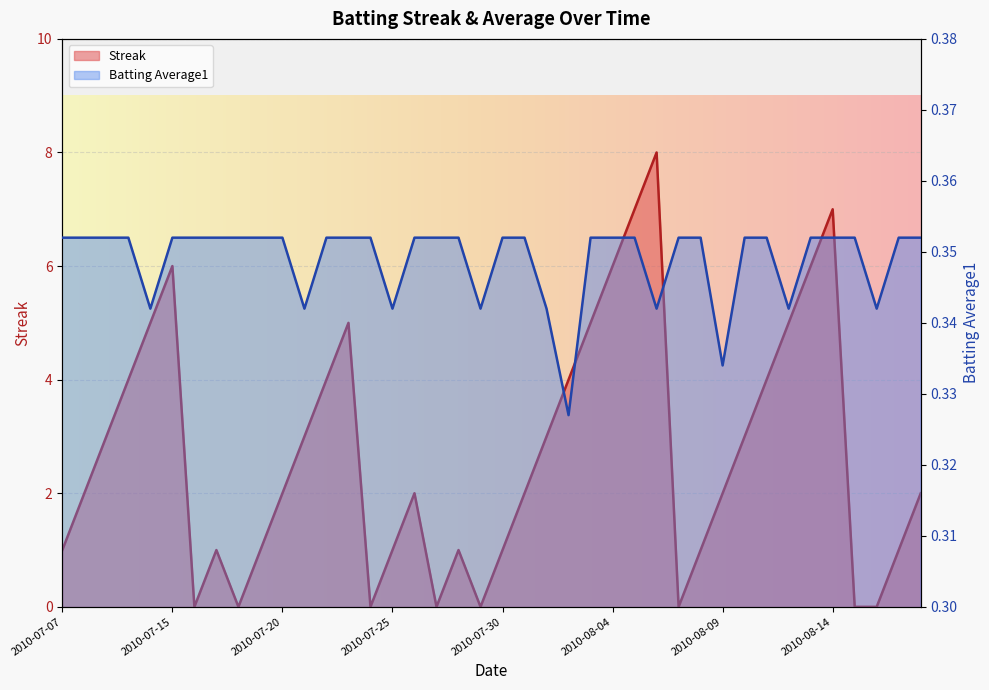

What is the value of the Streak point at the 2nd from the left?

2.0